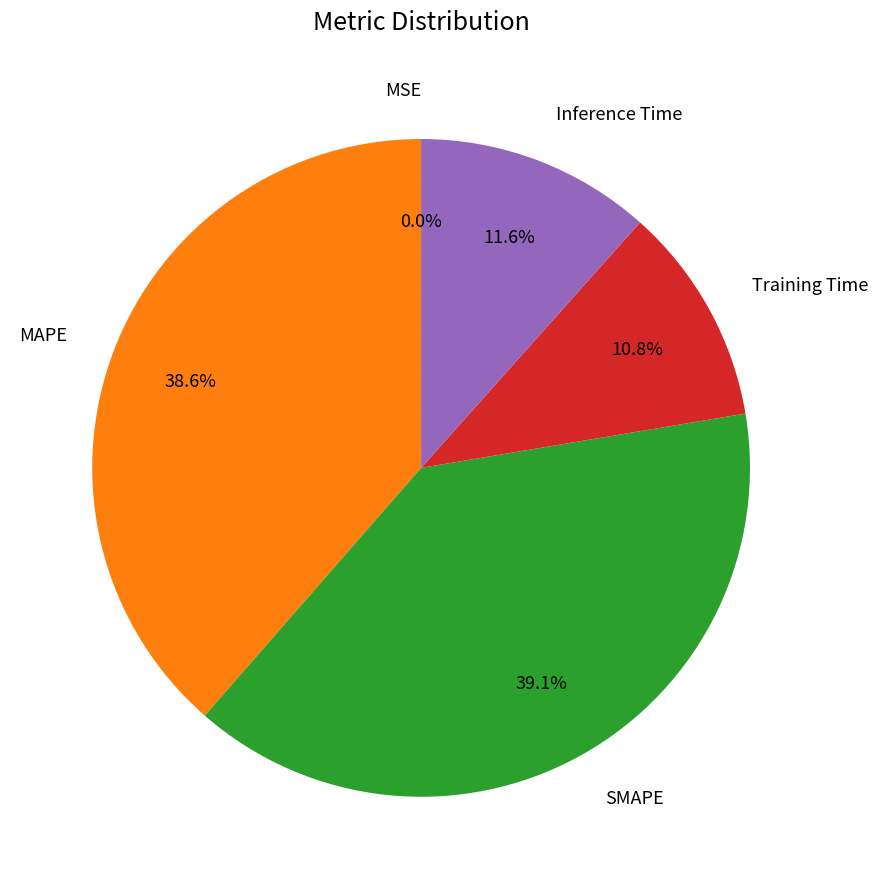

True or false: Training Time accounts for 16% of the total.

False